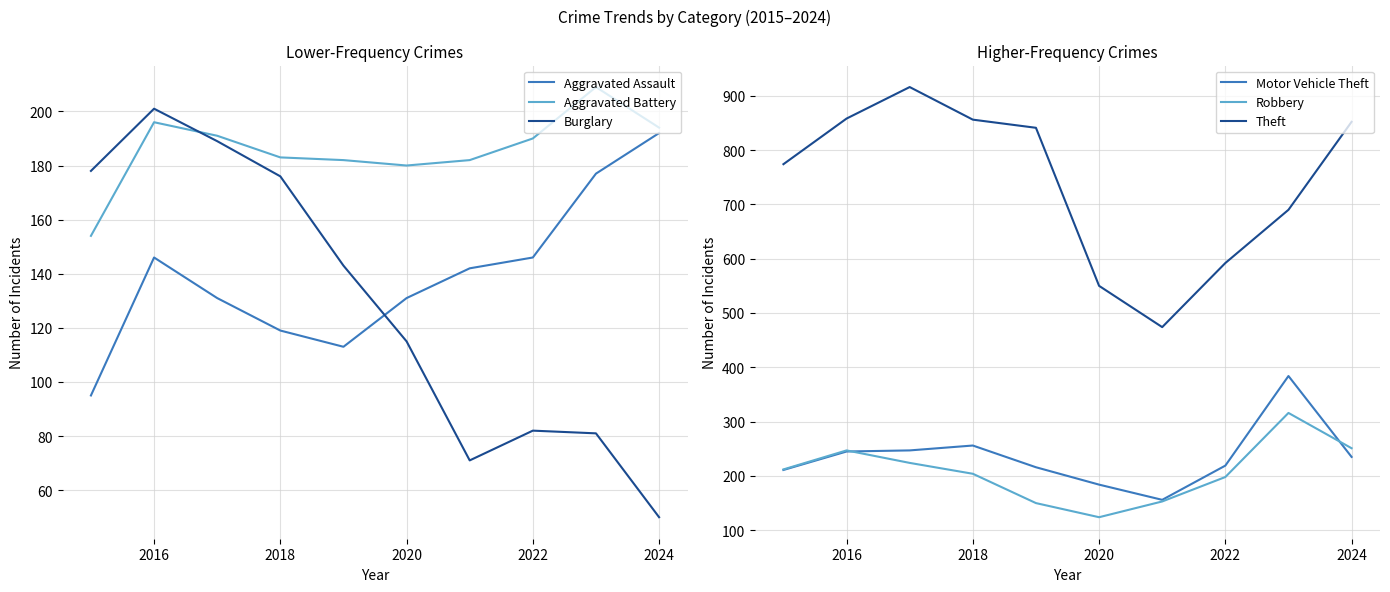

How many values in the Motor Vehicle Theft series exceed 235?

4